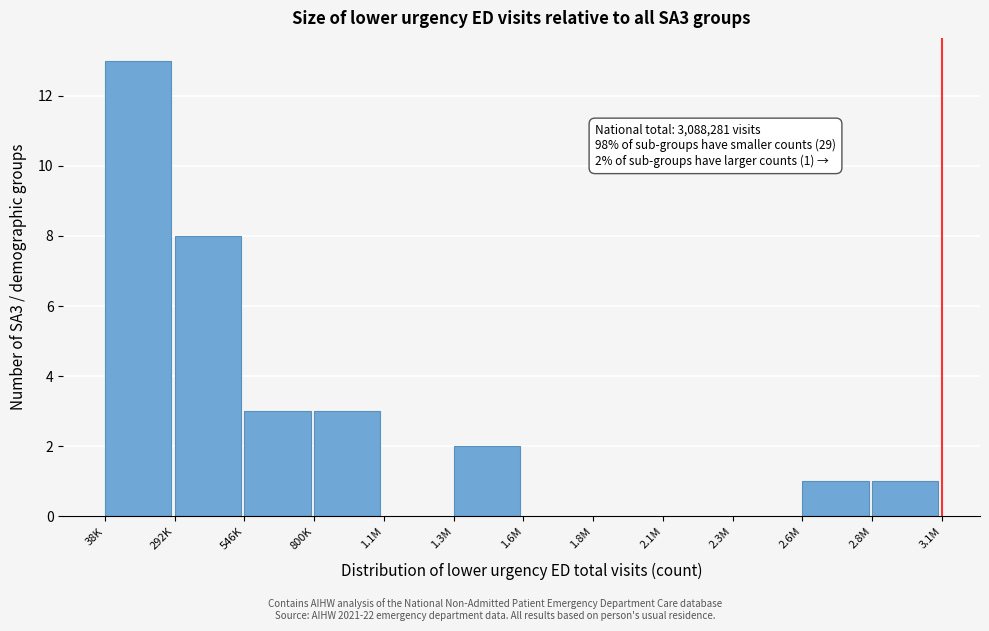

Reading left to right, list all the values displayed in this chart.

38K=13	292K=8	546K=3	800K=3	1.1M=0	1.3M=2	1.6M=0	1.8M=0	2.1M=0	2.3M=0	2.6M=1	2.8M=1